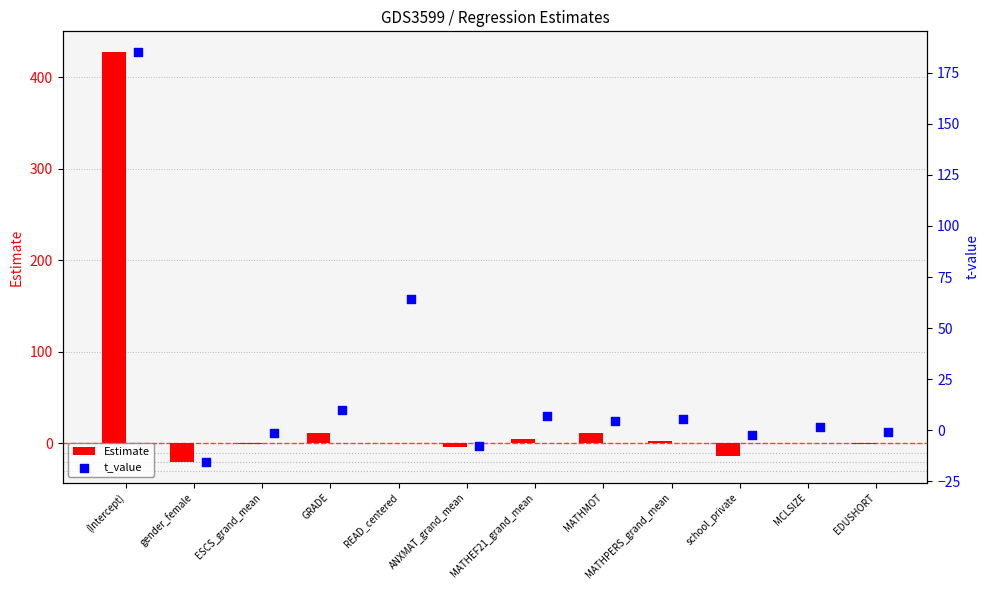

What are all the series names shown in the legend?

Estimate, t_value